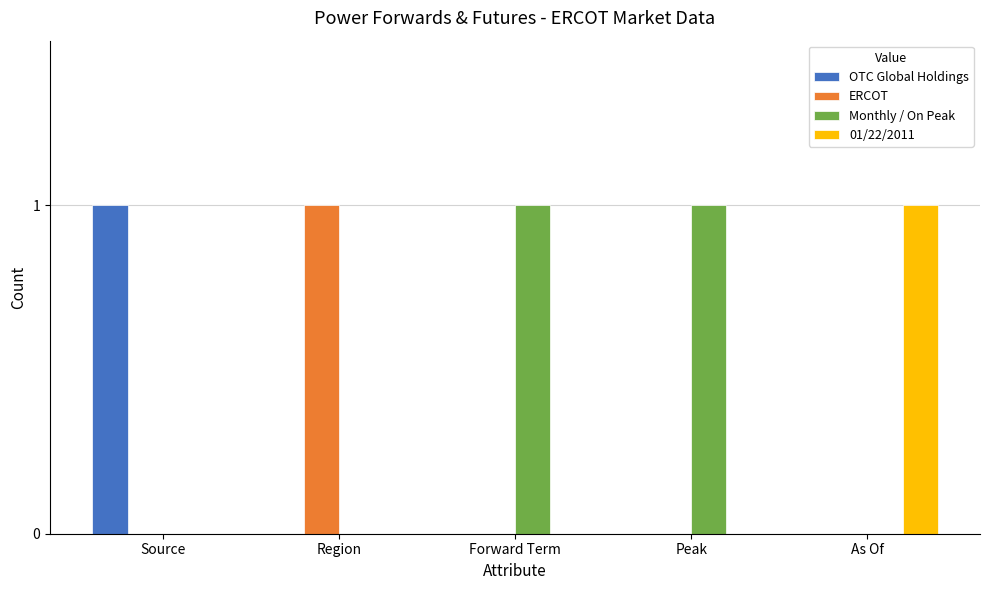

The ERCOT series shows 1 at Forward Term. True or false?

False